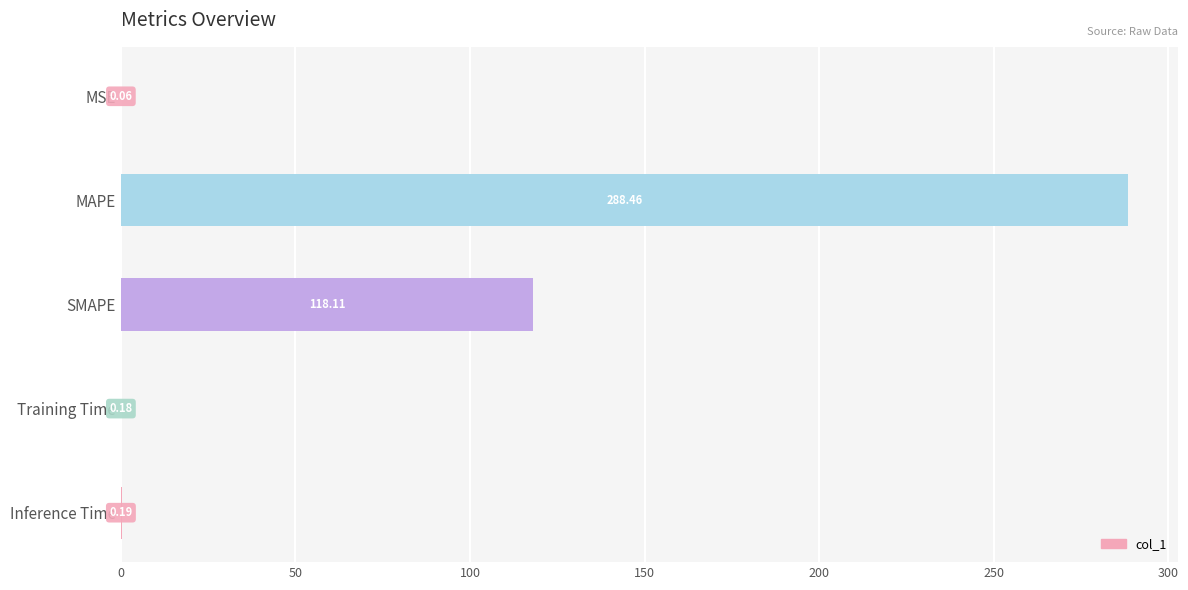

What is the sum of all values?

407.0